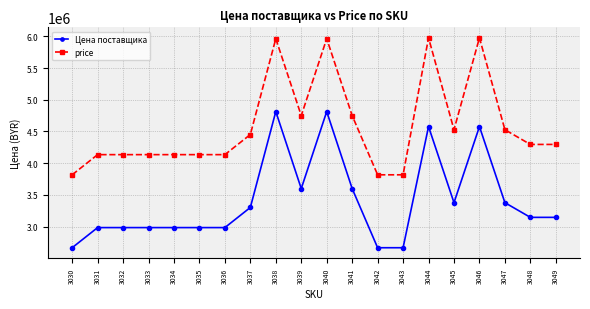

The price series shows 2798834 at 3032. True or false?

False